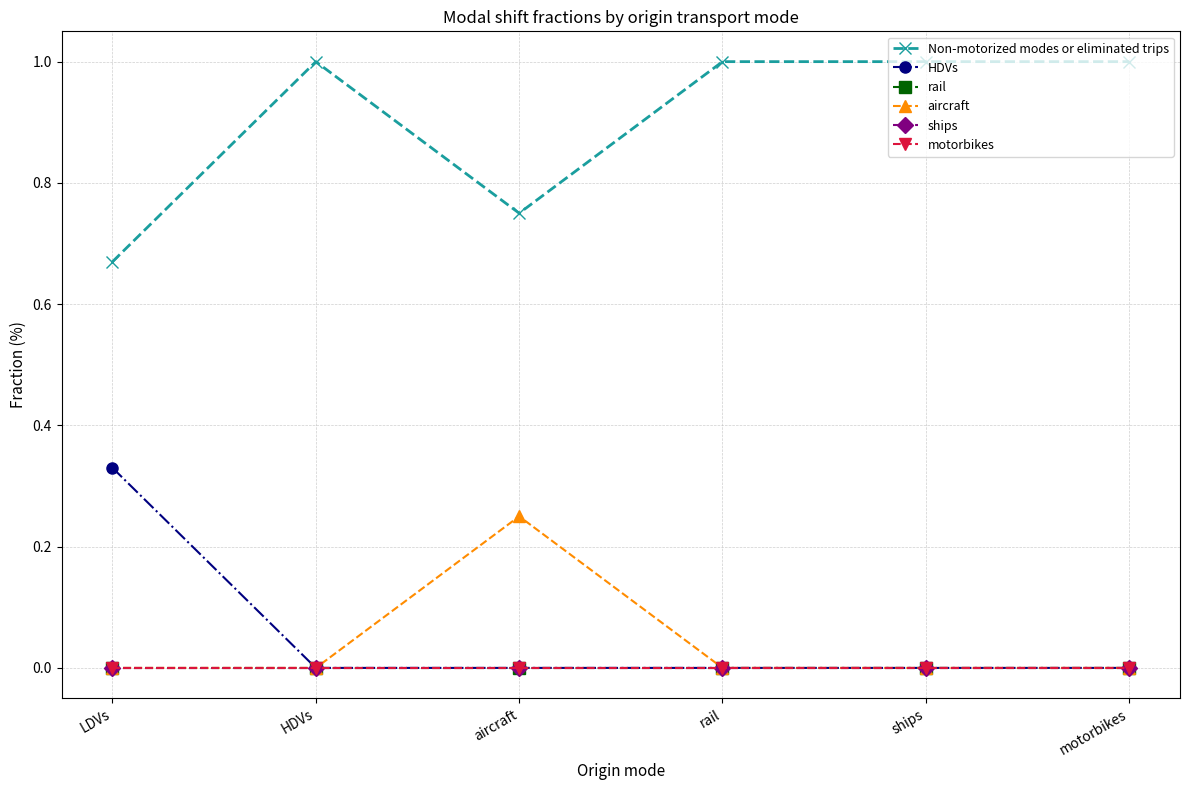

Is the value of HDVs at ships greater than the value of rail at motorbikes?

No